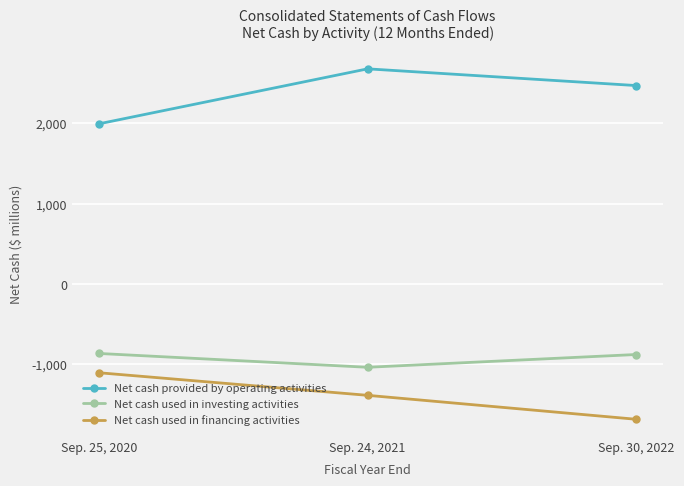

What is the total value across all series at Sep. 30, 2022?

-94